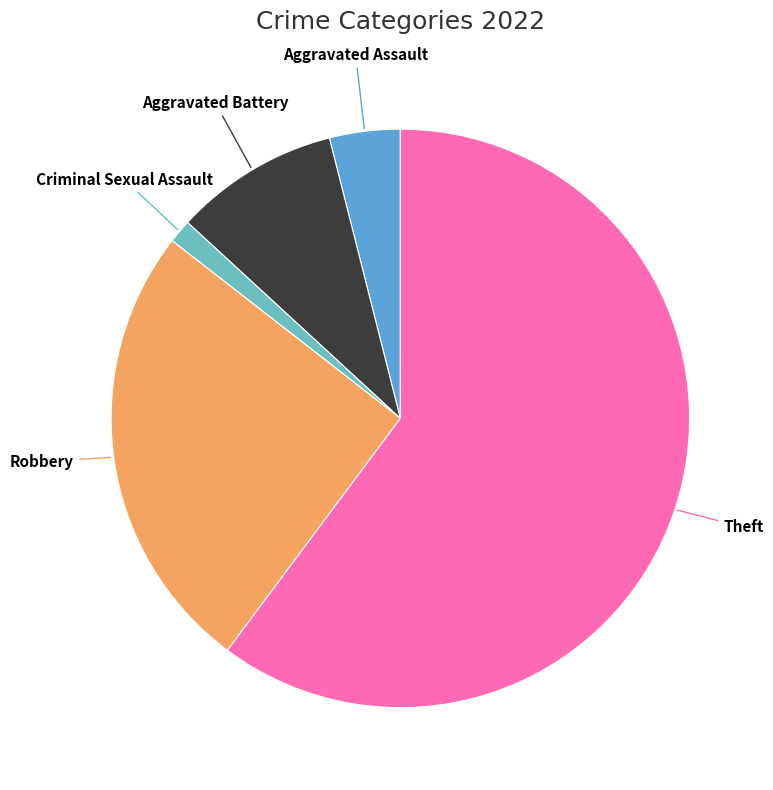

How many segments does this pie chart have?

5